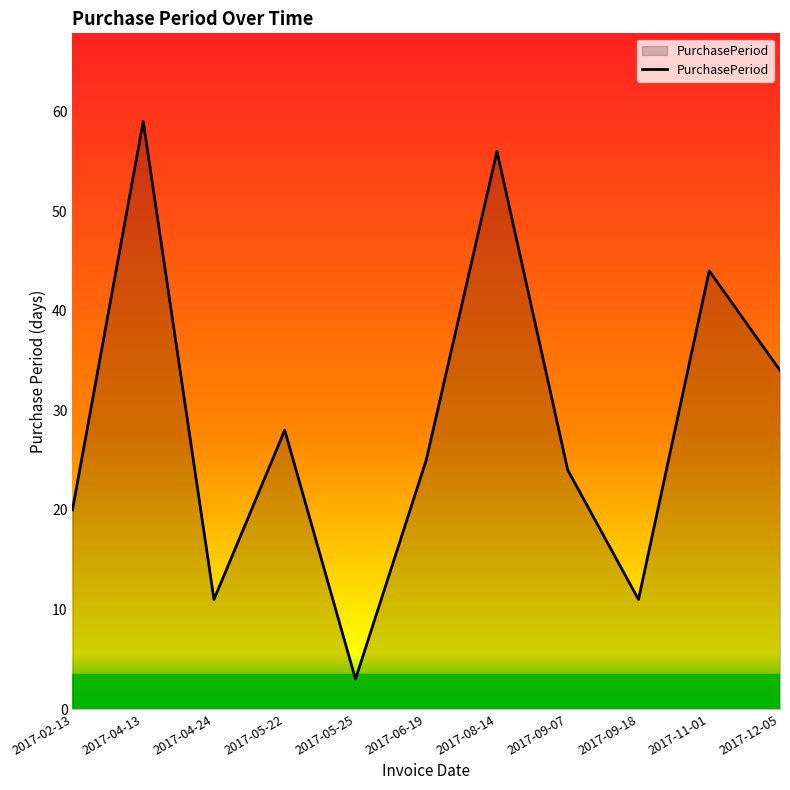

Which has a higher value, 2017-12-05 or 2017-06-19?

2017-12-05